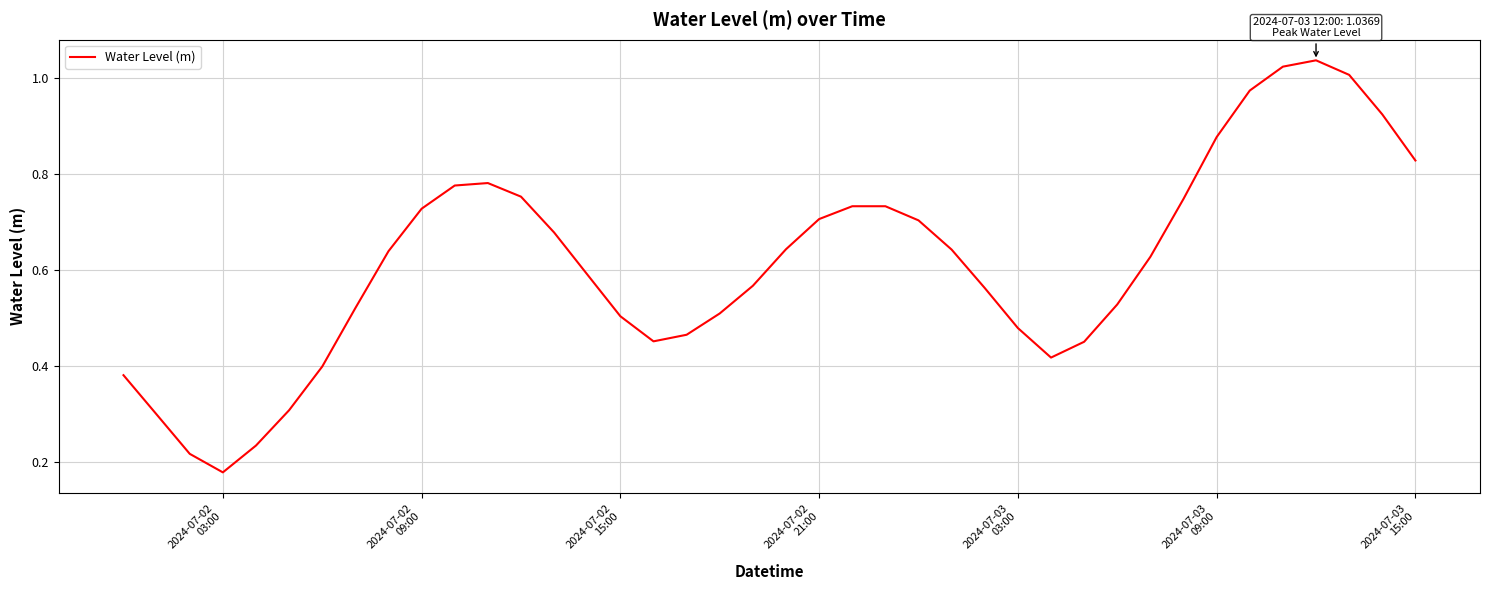

Reading right to left, list all the values displayed in this chart.

0.8	0.9	1.0	1.0	1.0	1.0	0.9	0.7	0.6	0.5	0.4	0.4	0.5	0.6	0.6	0.7	0.7	0.7	0.7	0.6	0.6	0.5	0.5	0.5	0.5	0.6	0.7	0.8	0.8	0.8	0.7	0.6	0.5	0.4	0.3	0.2	0.2	0.2	0.3	0.4